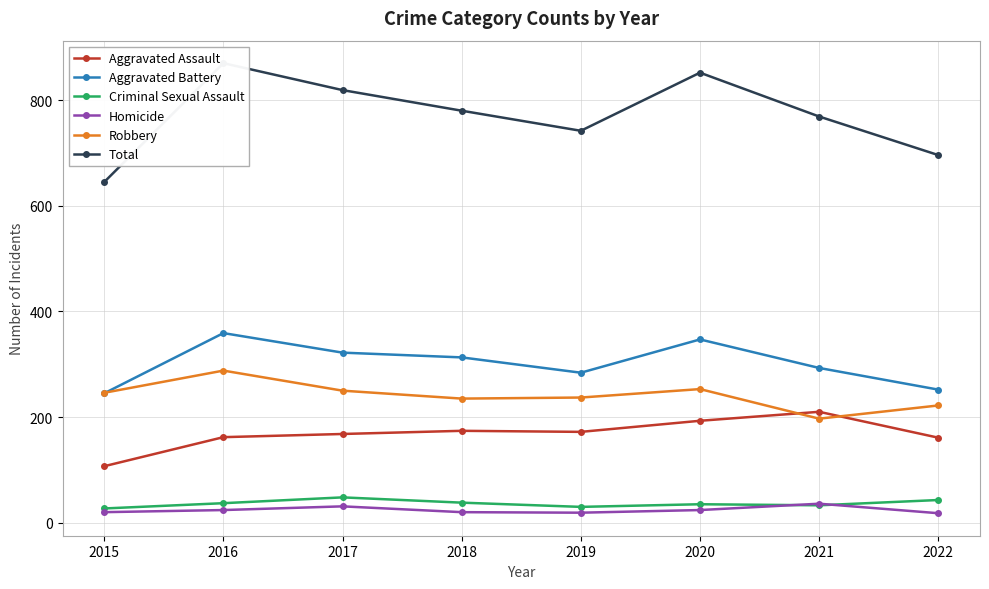

How many data points in Homicide are less than 24?

4